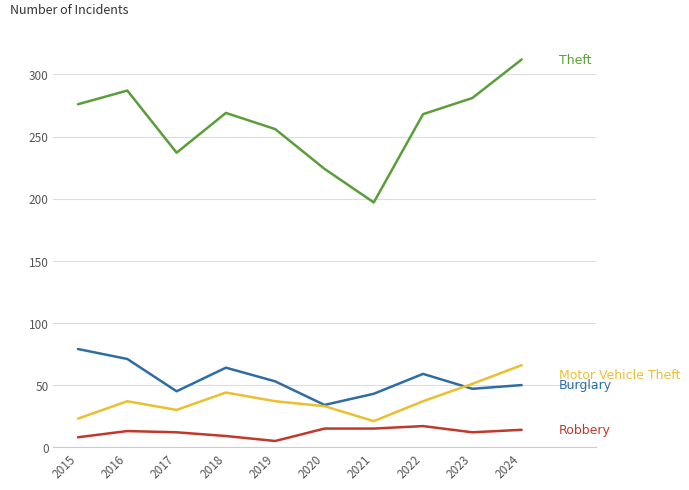

What is the greatest value displayed?

312